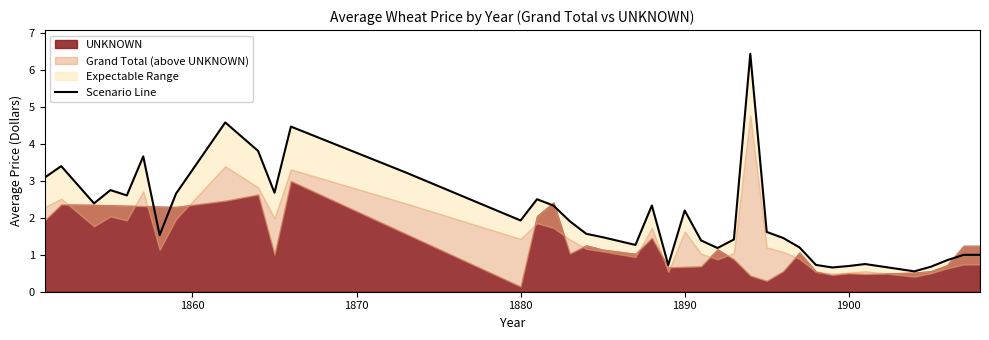

What is the average value?

2.1